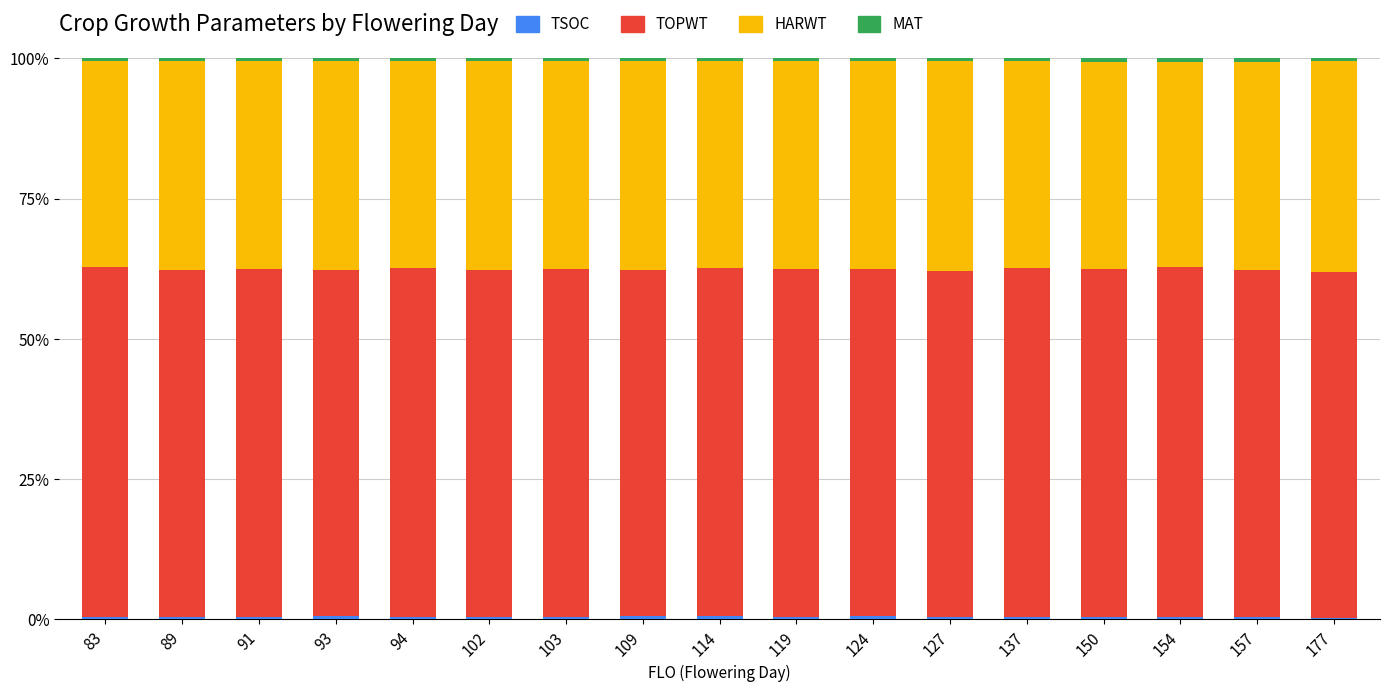

List the series in order of their peak value, highest first.

TOPWT, HARWT, MAT, TSOC